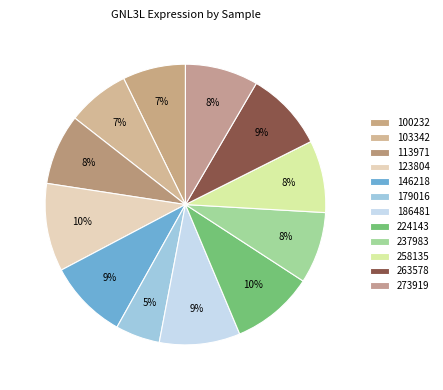

Is there any slice that represents more than half of the pie?

No